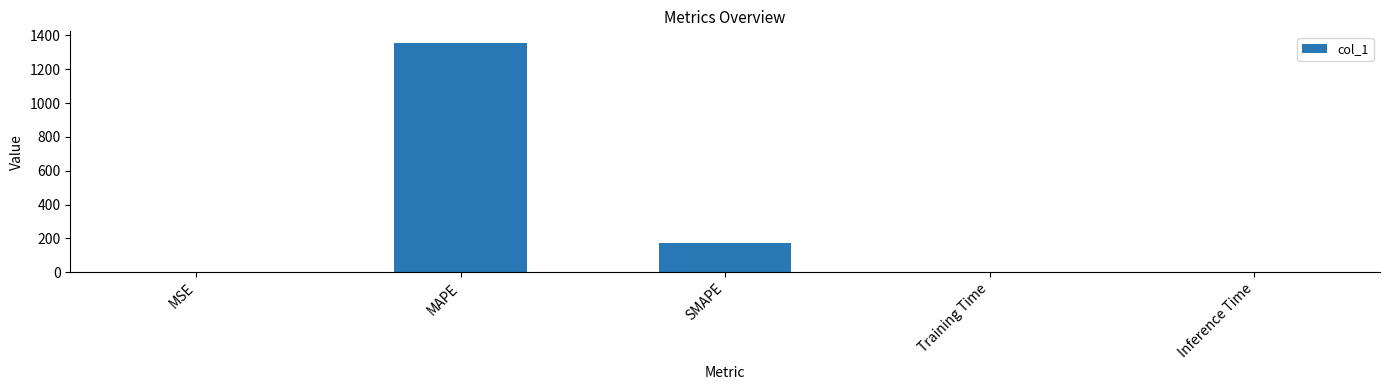

What is the sum of all values?

1531.1